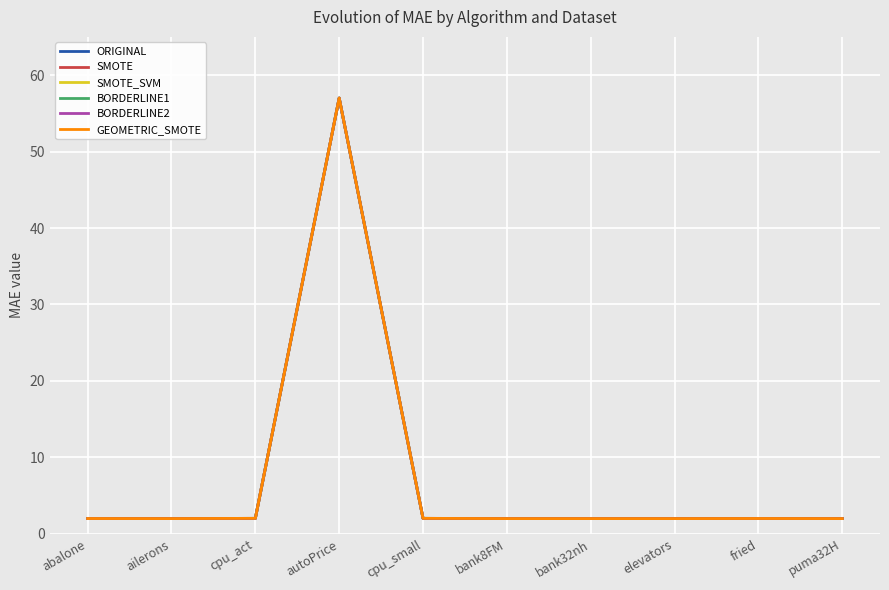

At which category is the sum across all series the highest?

autoPrice